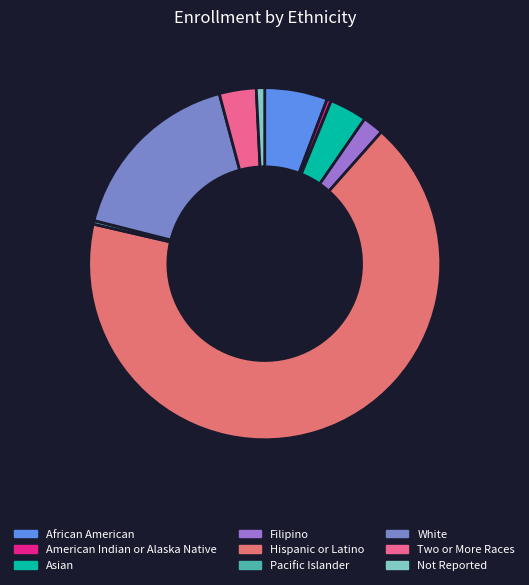

Does African American account for over 50% of the chart?

No